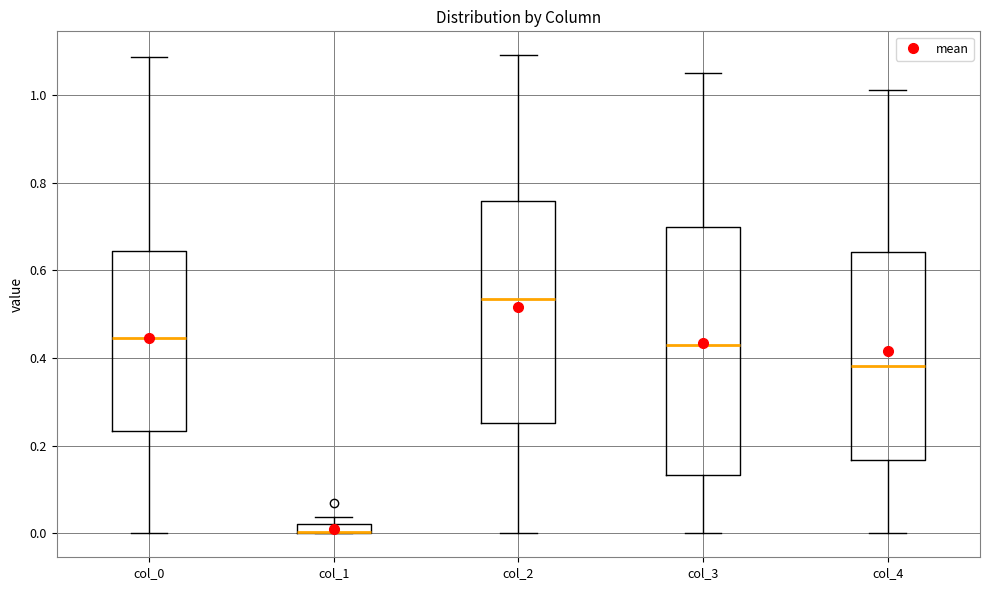

Where does the lower whisker of the box for col_4 end on the y-axis? The values are not printed on the chart, so give them approximately, as read against the axis.

0.00